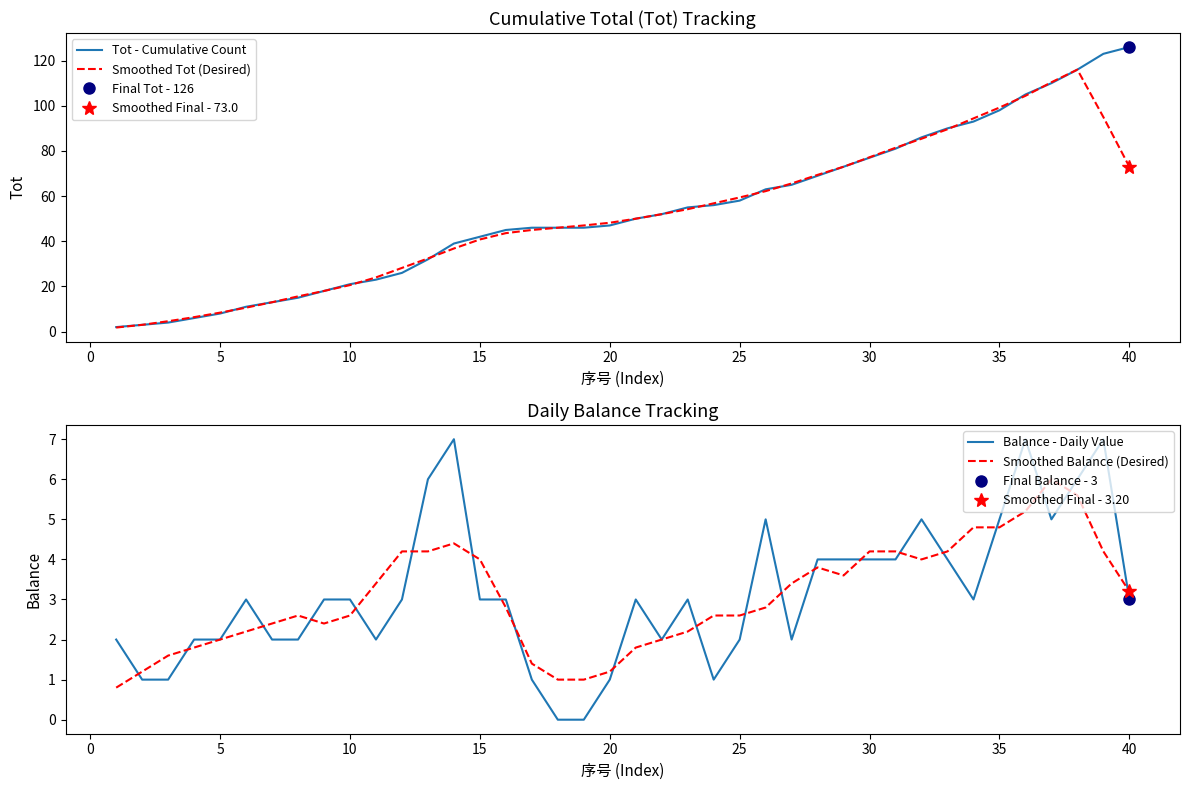

What are all the series names shown in the legend?

Tot - Cumulative Count, Smoothed Tot (Desired), Balance - Daily Value, Smoothed Balance (Desired)